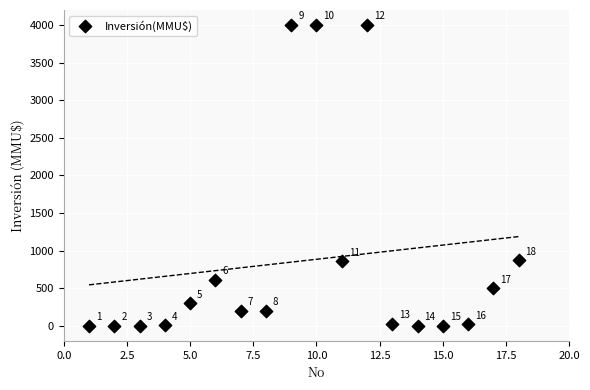

What Y value in the scatter plot is closest to 2000?

870.0